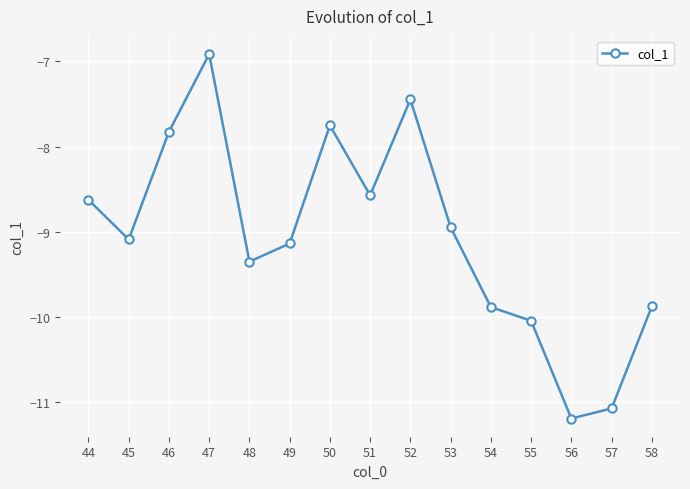

The value at 55 is -10.0. True or false?

True